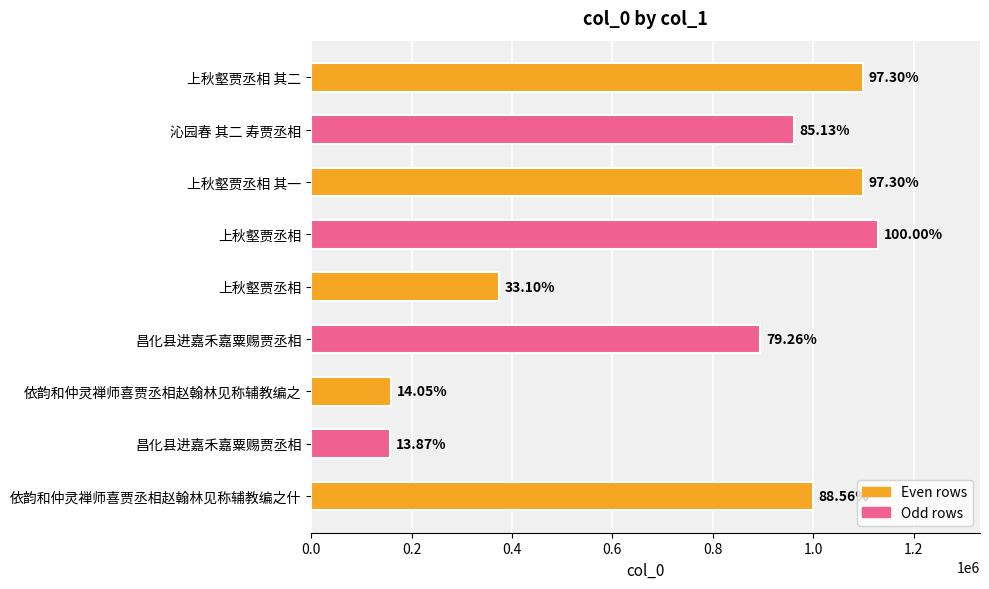

How many bars are there in total?

9